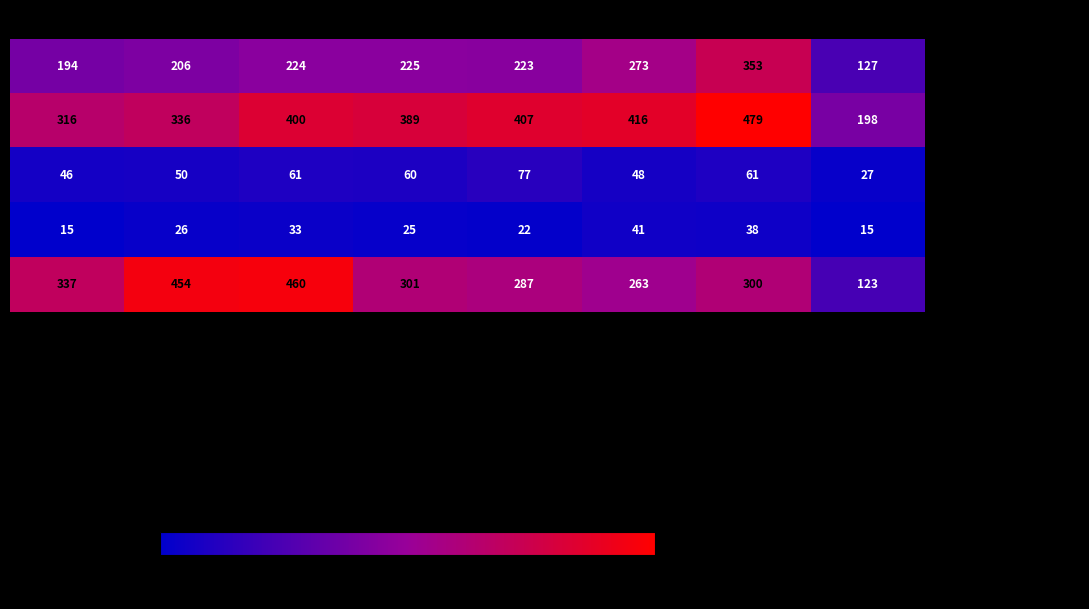

At which category is the sum across all series the highest?

2021